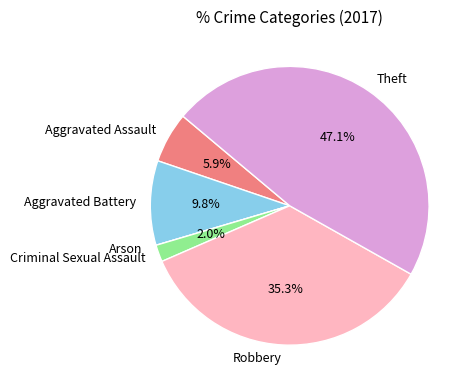

To the nearest percent, what is the difference between the largest and smallest slice percentages?

47%